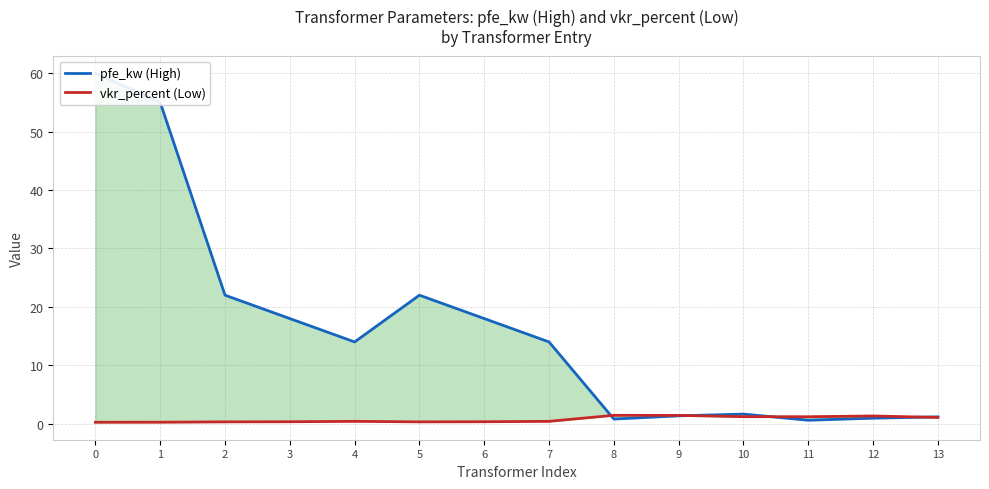

What is the highest value of the pfe_kw (High) series?

60.0